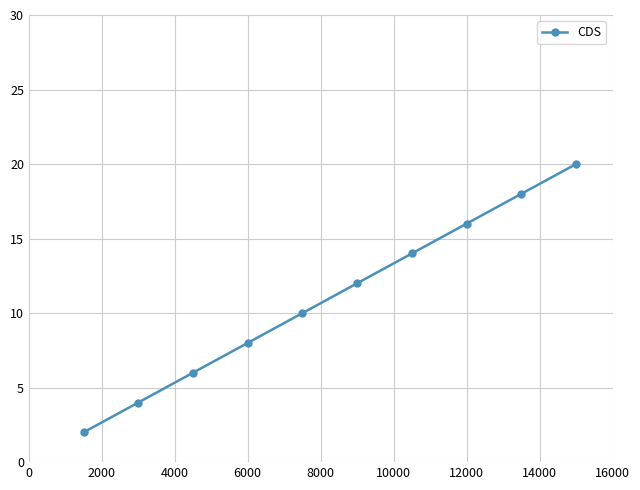

What is the value of the 3rd point from the left?

6